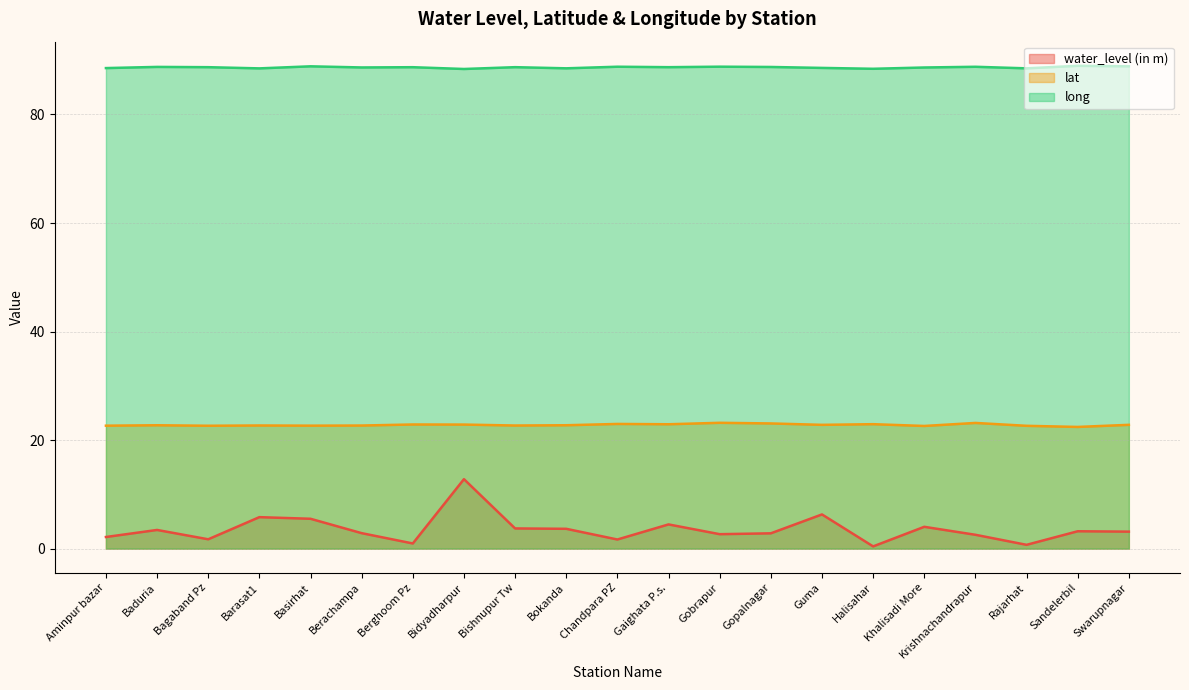

List the labels in order of lat value, largest first.

Gobrapur, Krishnachandrapur, Gopalnagar, Chandpara PZ, Halisahar, Gaighata P.s., Berghoom Pz, Bidyadharpur, Swarupnagar, Guma, Bokanda, Baduria, Barasat1, Bishnupur Tw, Berachampa, Basirhat, Aminpur bazar, Bagaband Pz, Rajarhat, Khalisadi More, Sandelerbil